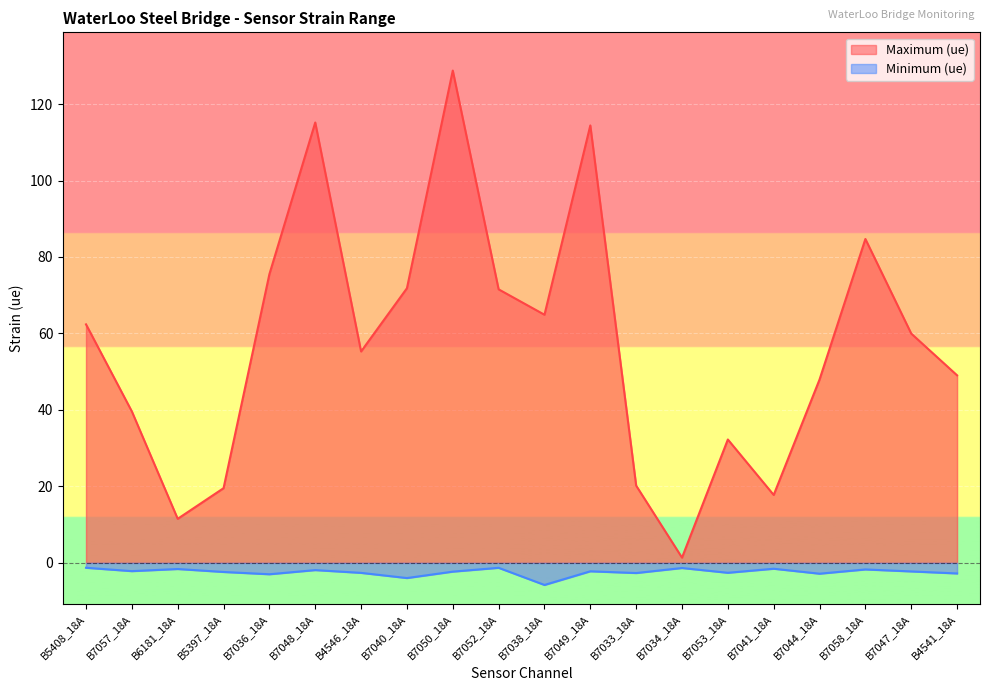

Which category has the highest value across all series?

B7050_18A